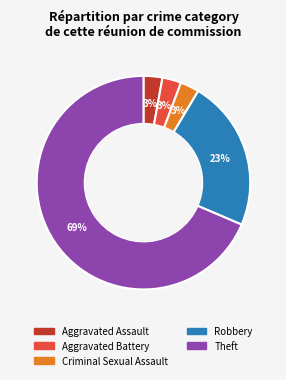

Does any single category account for the majority?

Yes